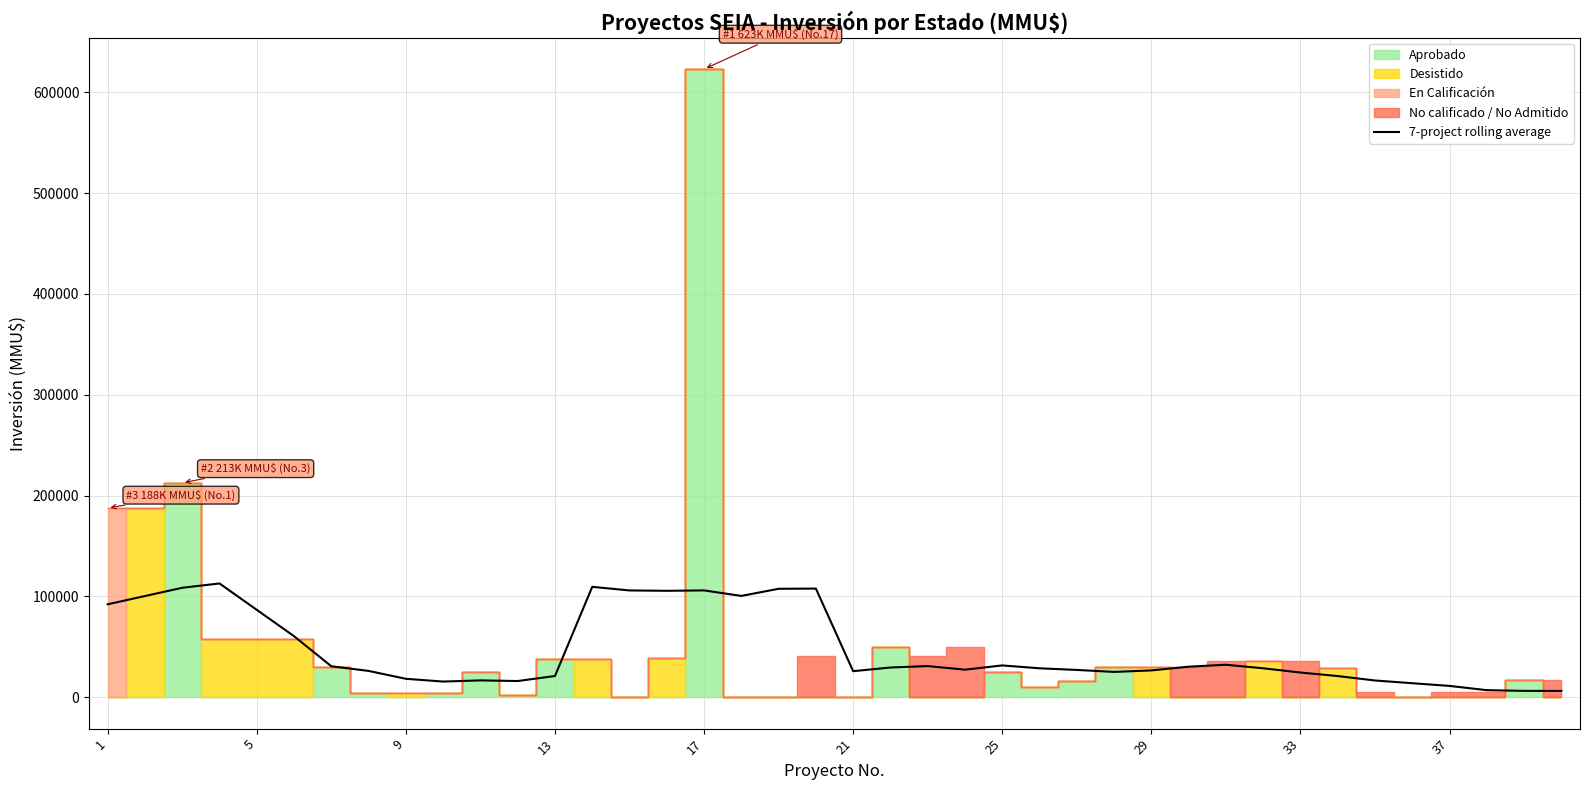

What is the difference between the values at 17 and 27?

75369.4